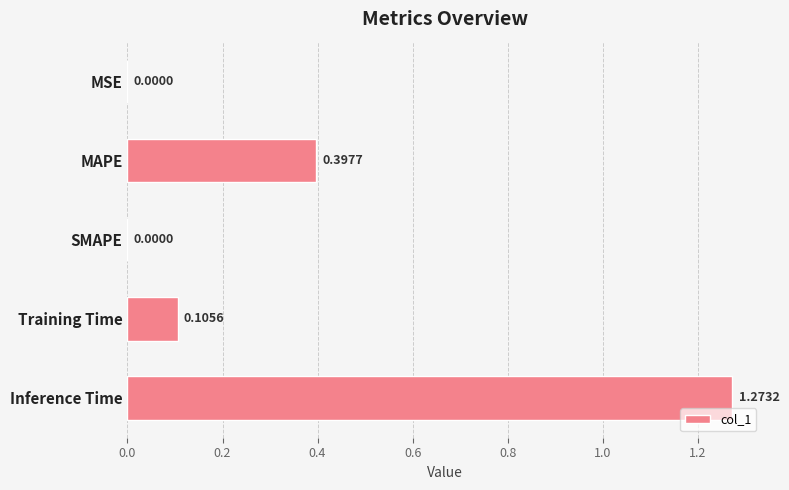

What is the sum of all values?

1.8